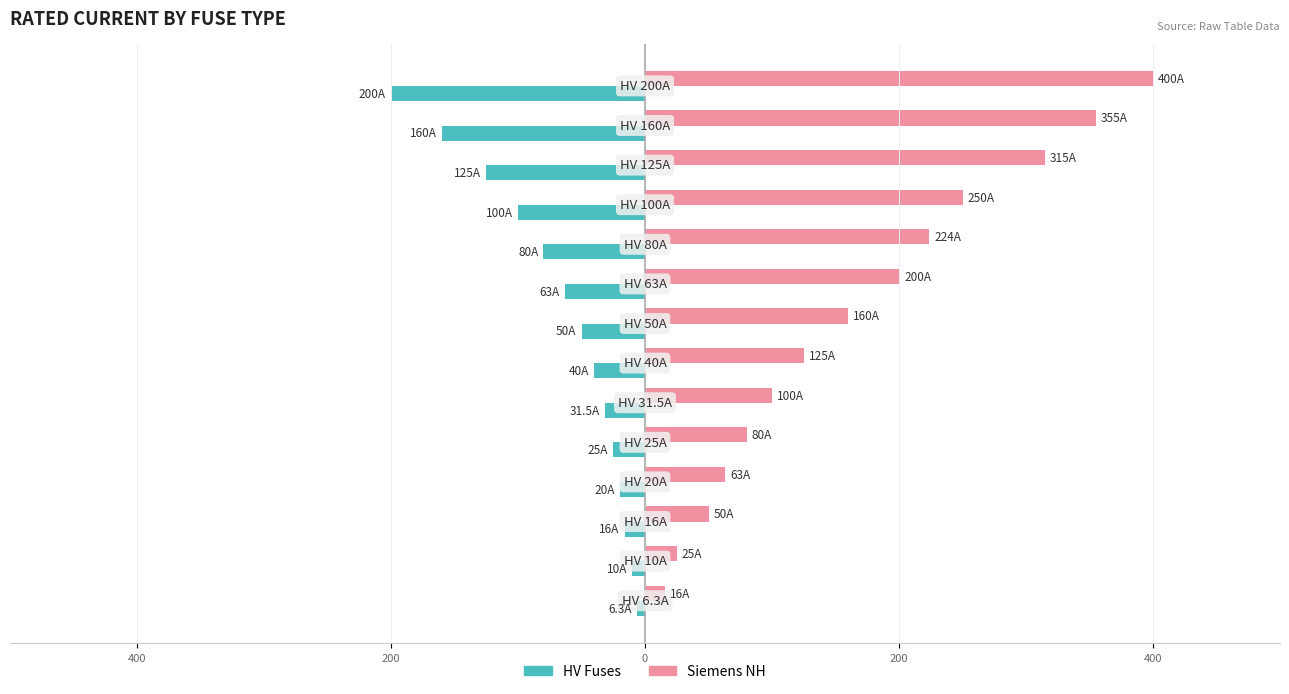

What are all the series names shown in the legend?

HV Fuses, Siemens NH